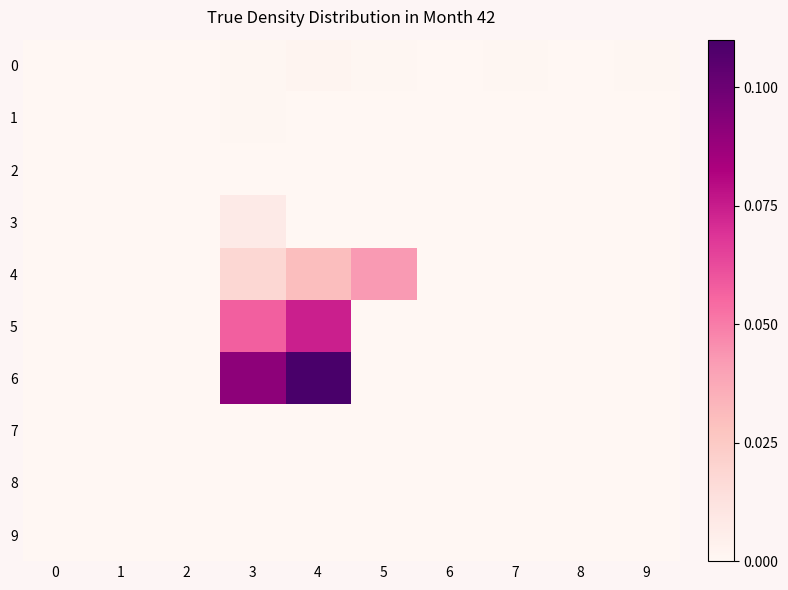

Between 2 and 4, which series saw the biggest shift?

6